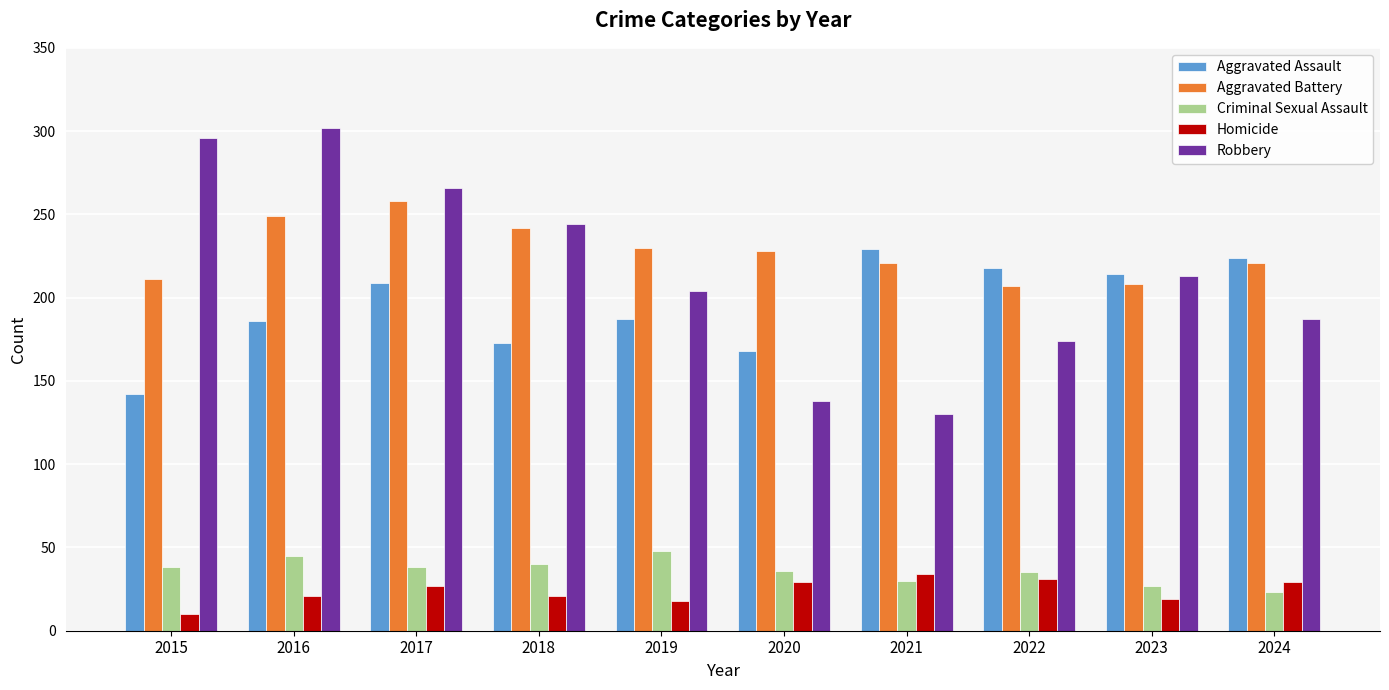

Rank the series at 2015 from highest to lowest value.

Robbery, Aggravated Battery, Aggravated Assault, Criminal Sexual Assault, Homicide